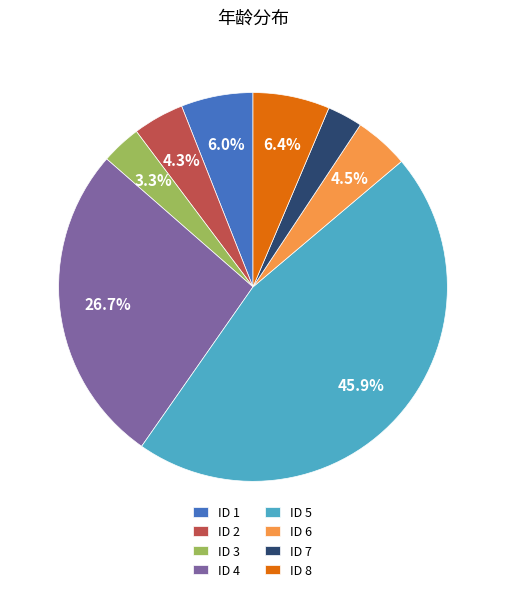

Which has a higher value, ID 5 or ID 4?

ID 5